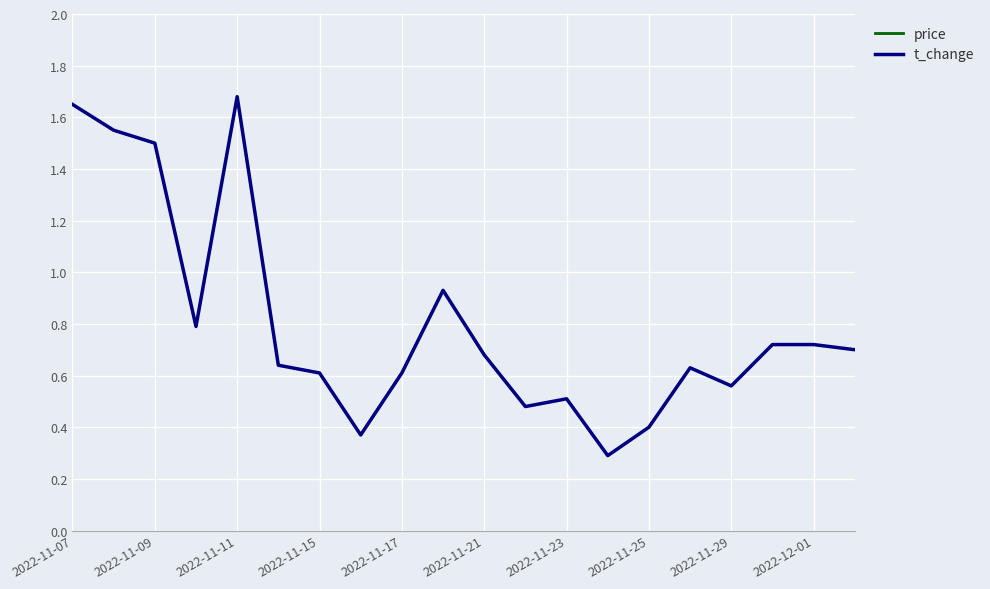

True or false: price and t_change cross at least once.

False